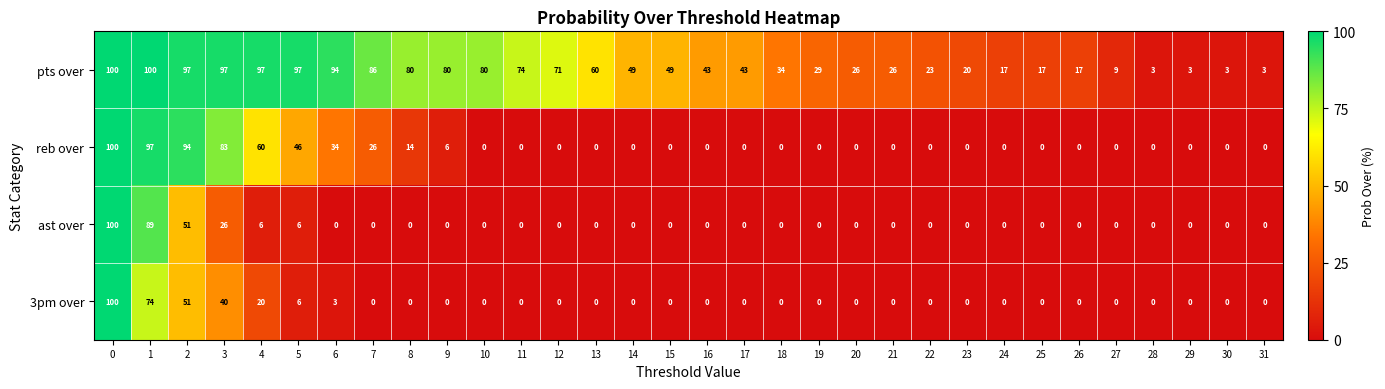

What is the spread (max minus min) of values at 10?

80